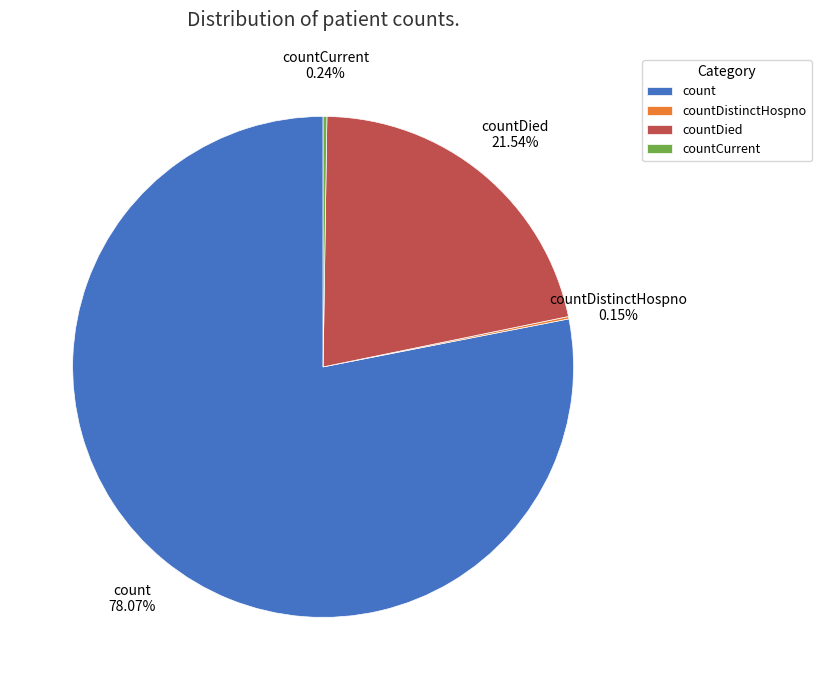

To the nearest percent, what is the average slice percentage?

25%